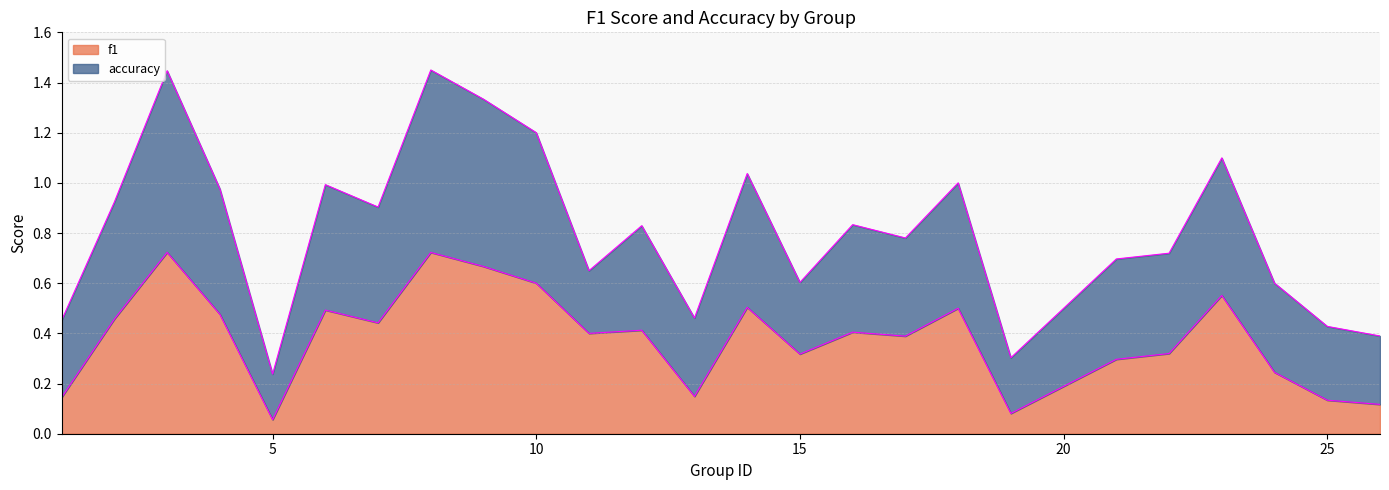

True or false: the data has more than 0 interior local peaks.

True